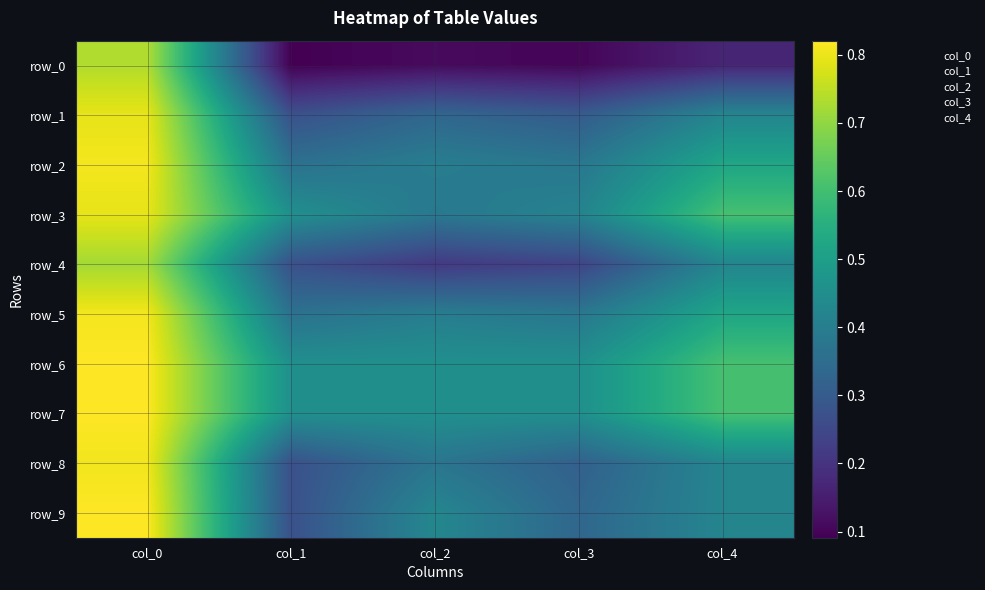

True or false: row_6 has a value of 0.2 at col_1.

False